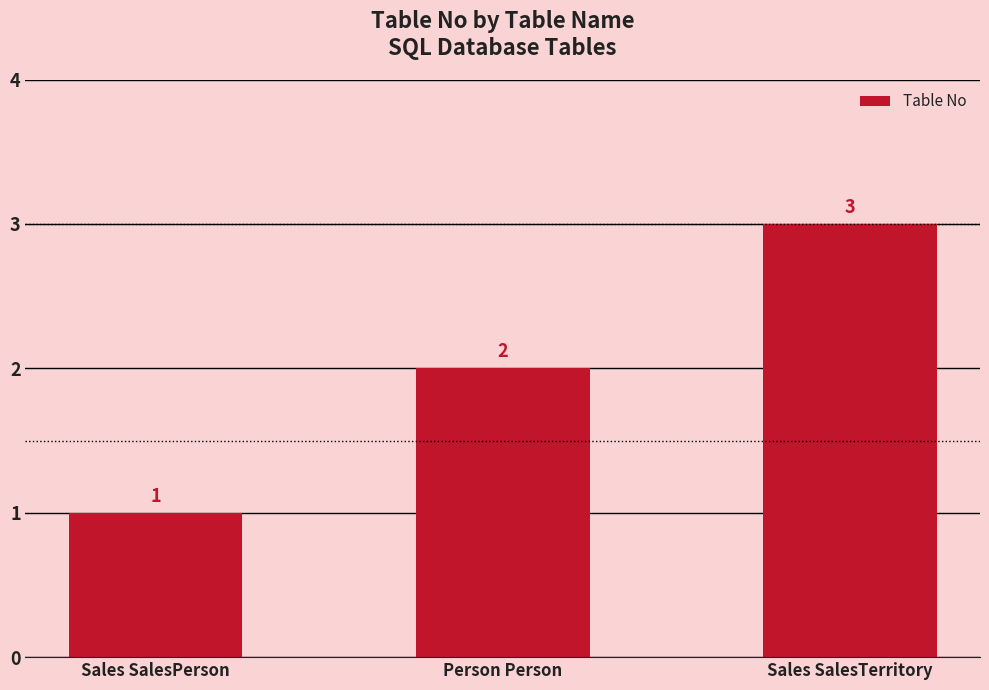

Reading left to right, transcribe all the data shown in this chart.

Sales SalesPerson=1	Person Person=2	Sales SalesTerritory=3